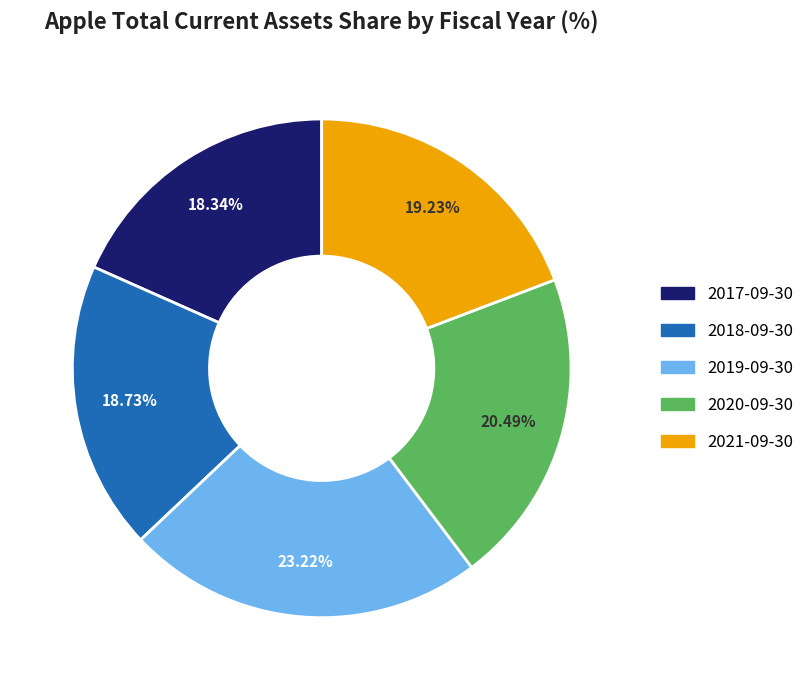

To the nearest percent, what percentage of the pie is 2018-09-30?

19%